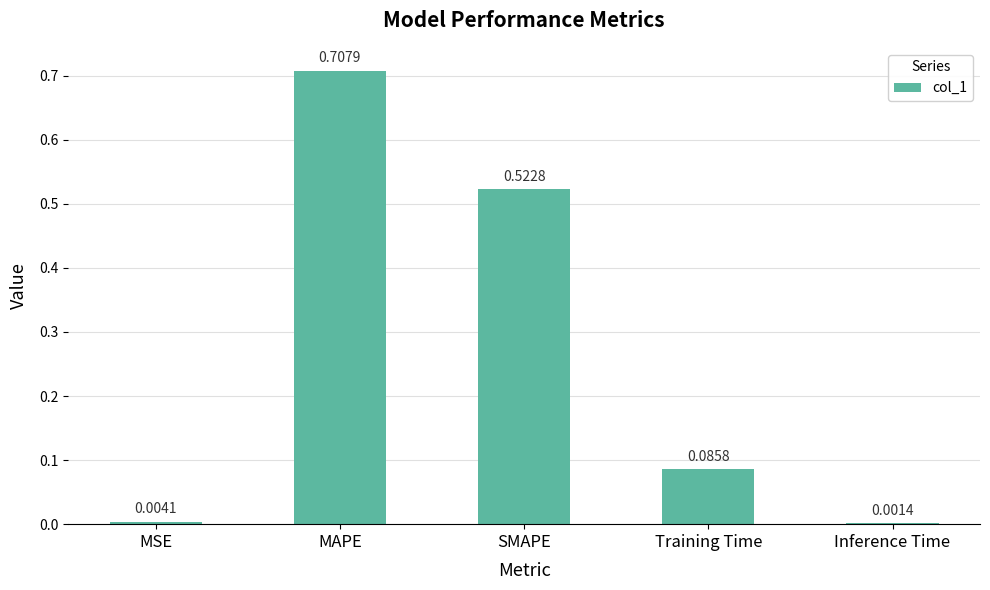

What is the change in value from SMAPE to Inference Time?

-0.5